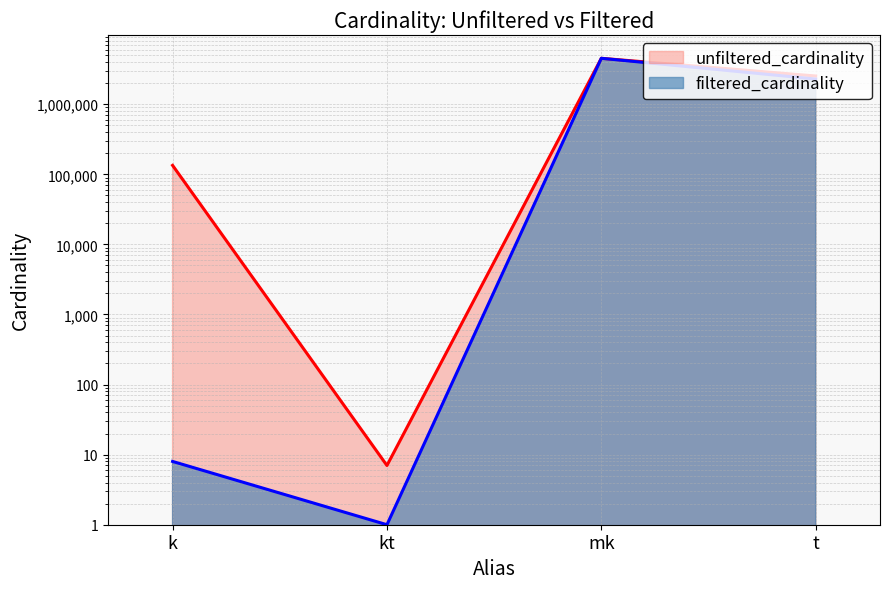

Reading left to right, what are all the values shown in this chart?

unfiltered_cardinality: 134170	7	4523930	2528312
filtered_cardinality: 8	1	4523930	2288687